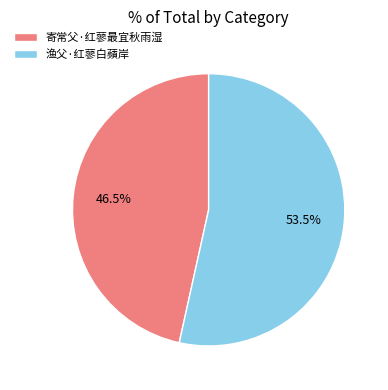

What is the majority slice?

渔父·红蓼白蘋岸